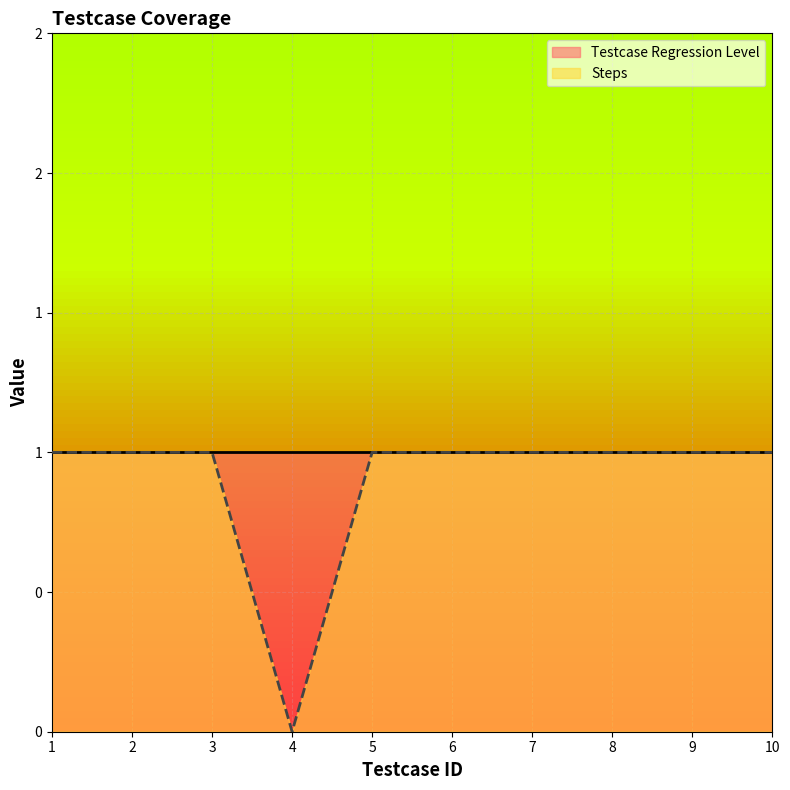

List the labels in order of value, largest first.

1, 2, 3, 5, 6, 7, 8, 9, 10, 4